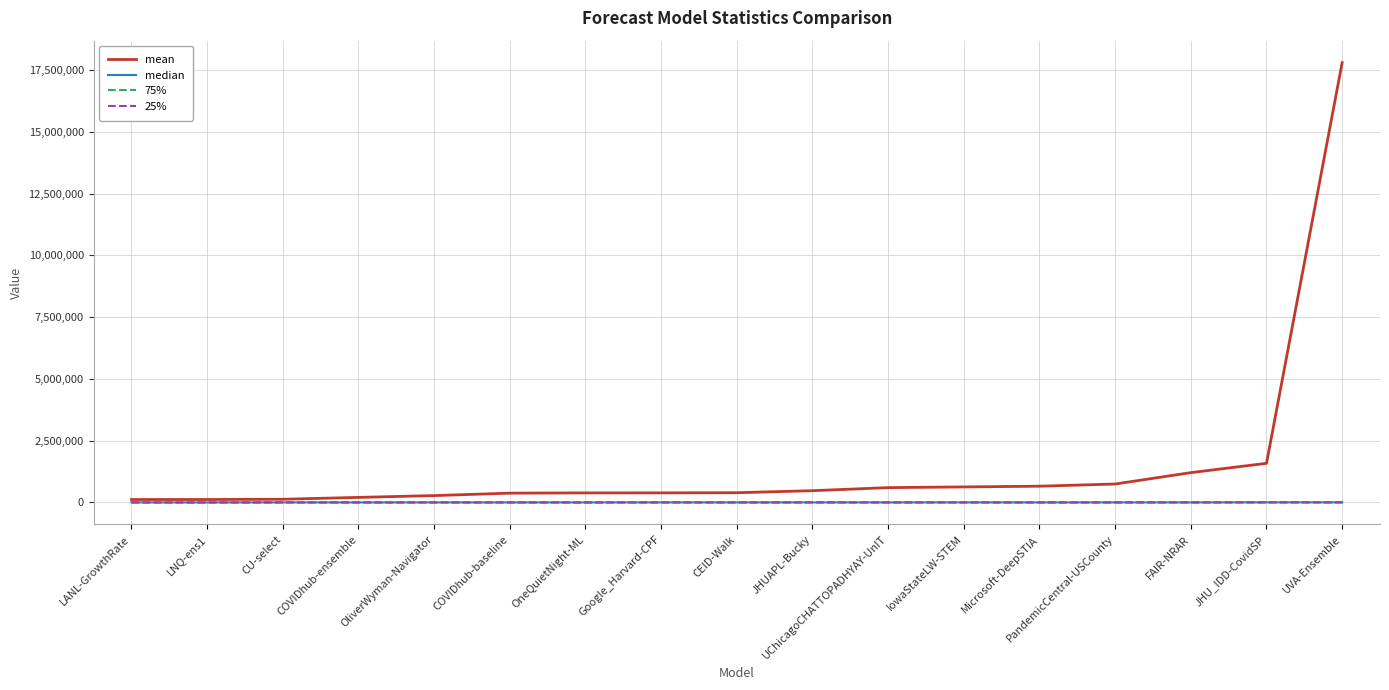

What is the difference between the highest and lowest values at FAIR-NRAR?

1206288.7